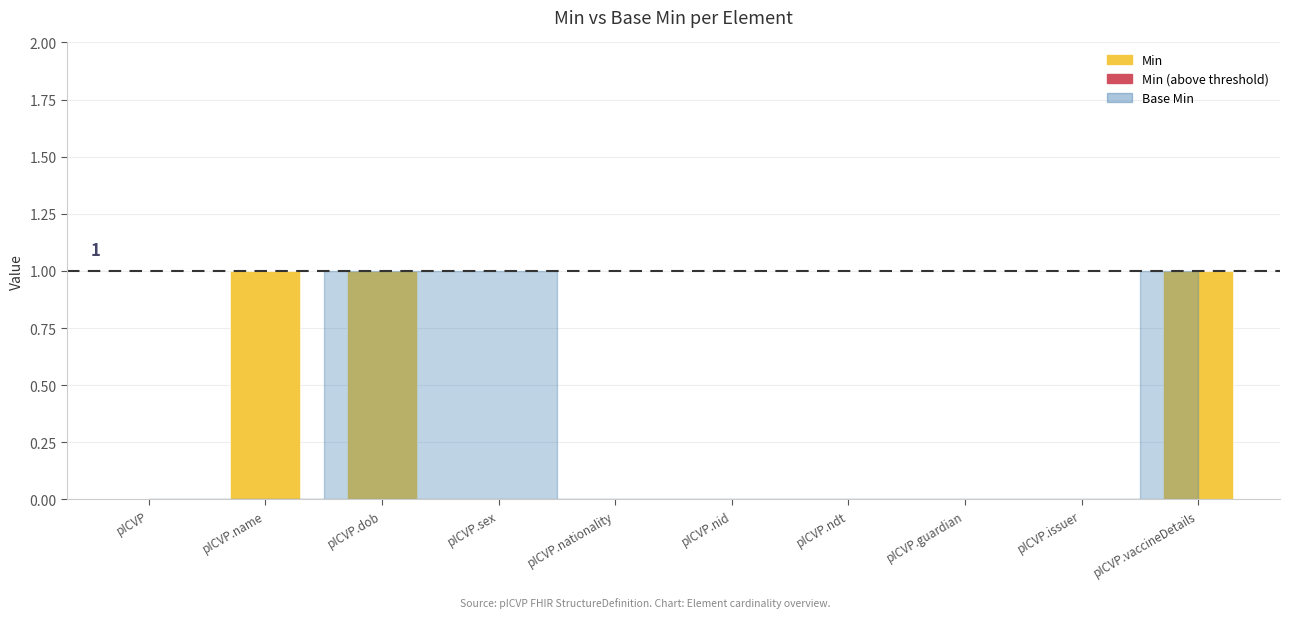

At how many categories does at least one series exceed 0?

4